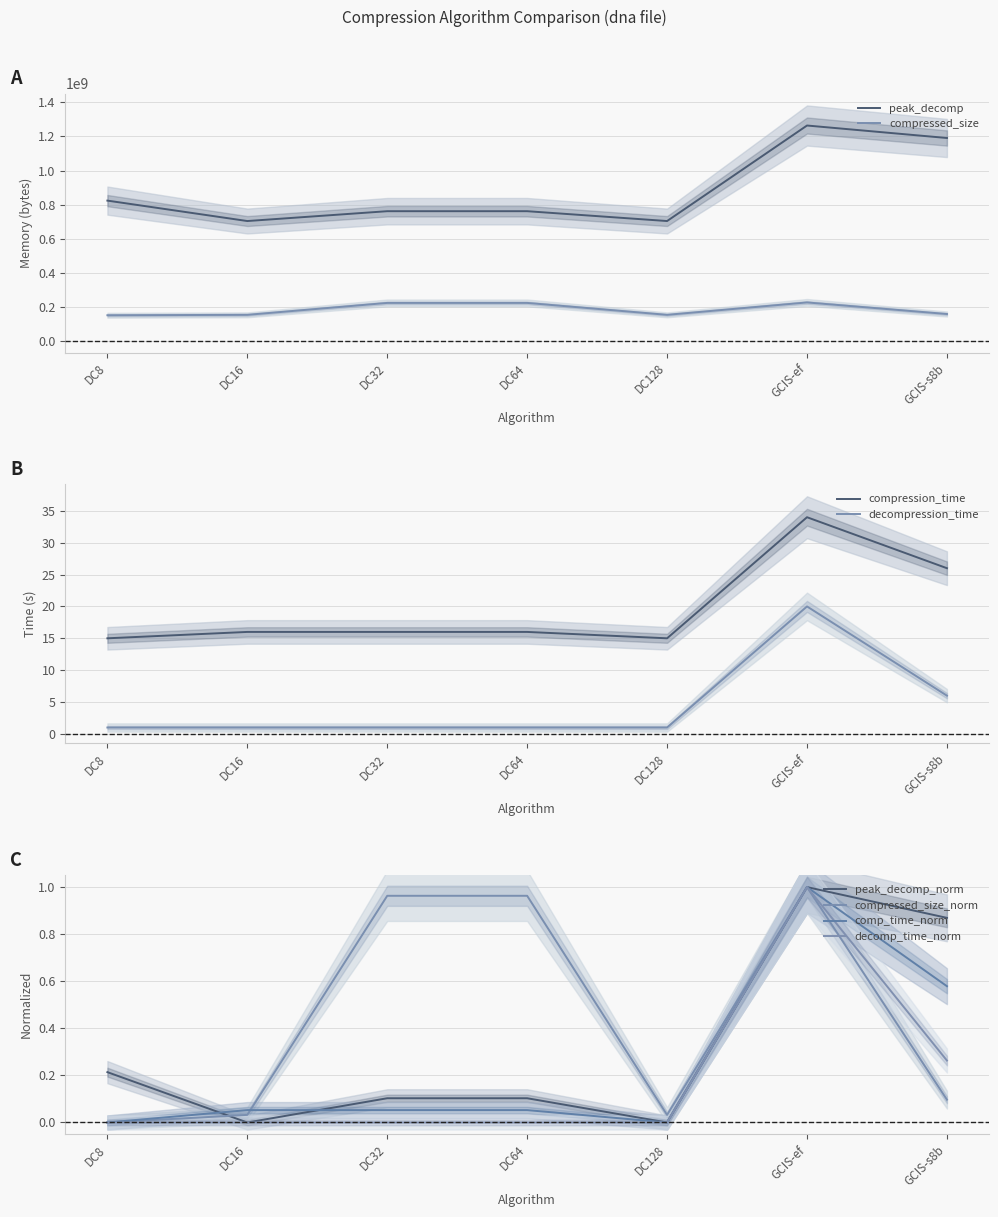

In peak_decomp, how many points are lower than both neighbors (excluding endpoints)?

2